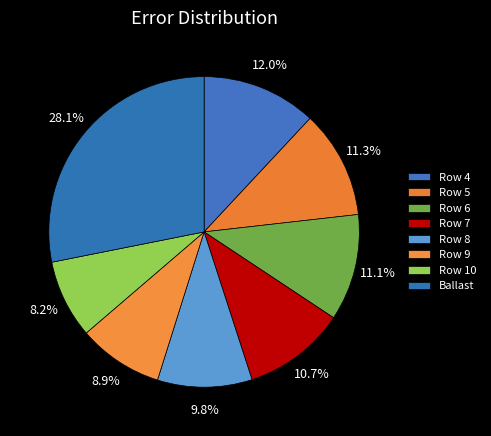

Is there any slice that represents more than half of the pie?

No